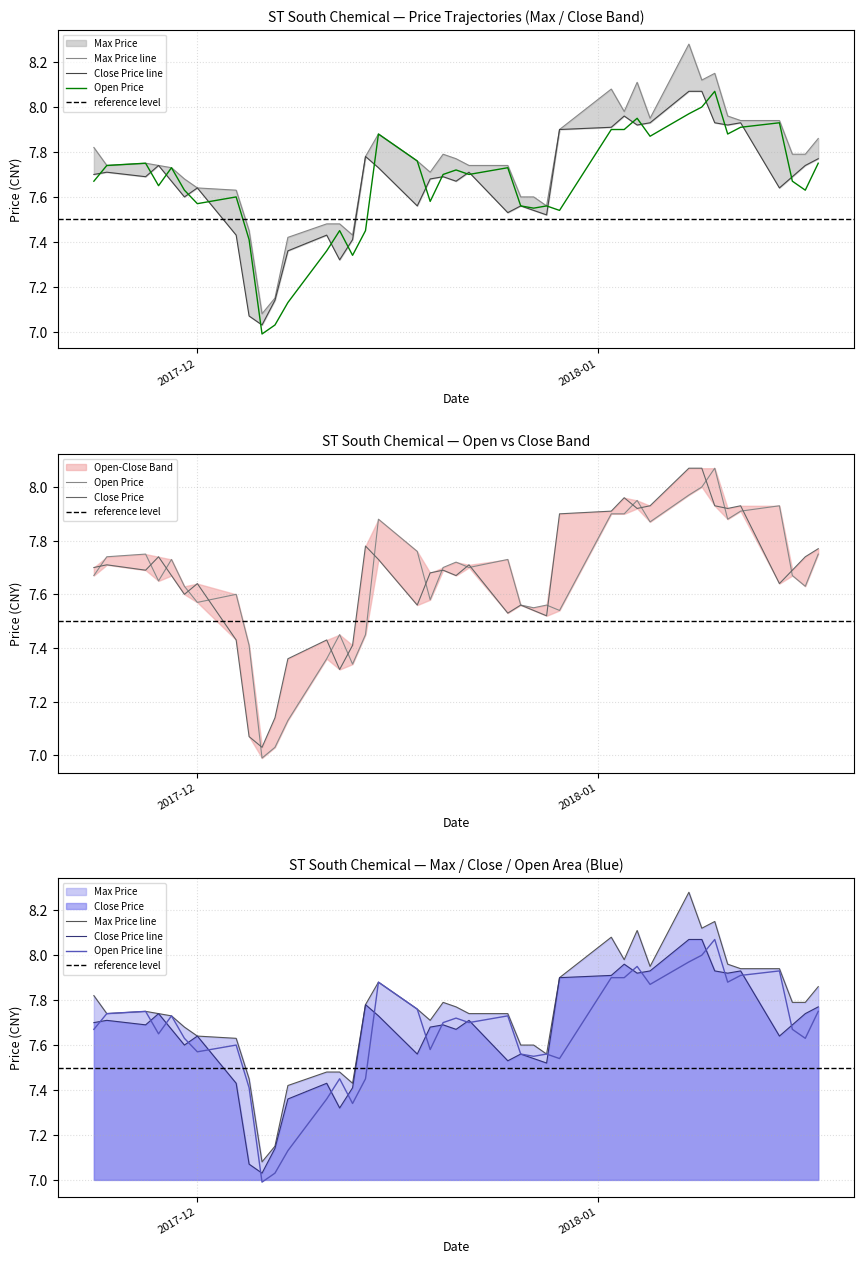

The value of Close Price at 2018-01-18 is 7.8. True or false?

True